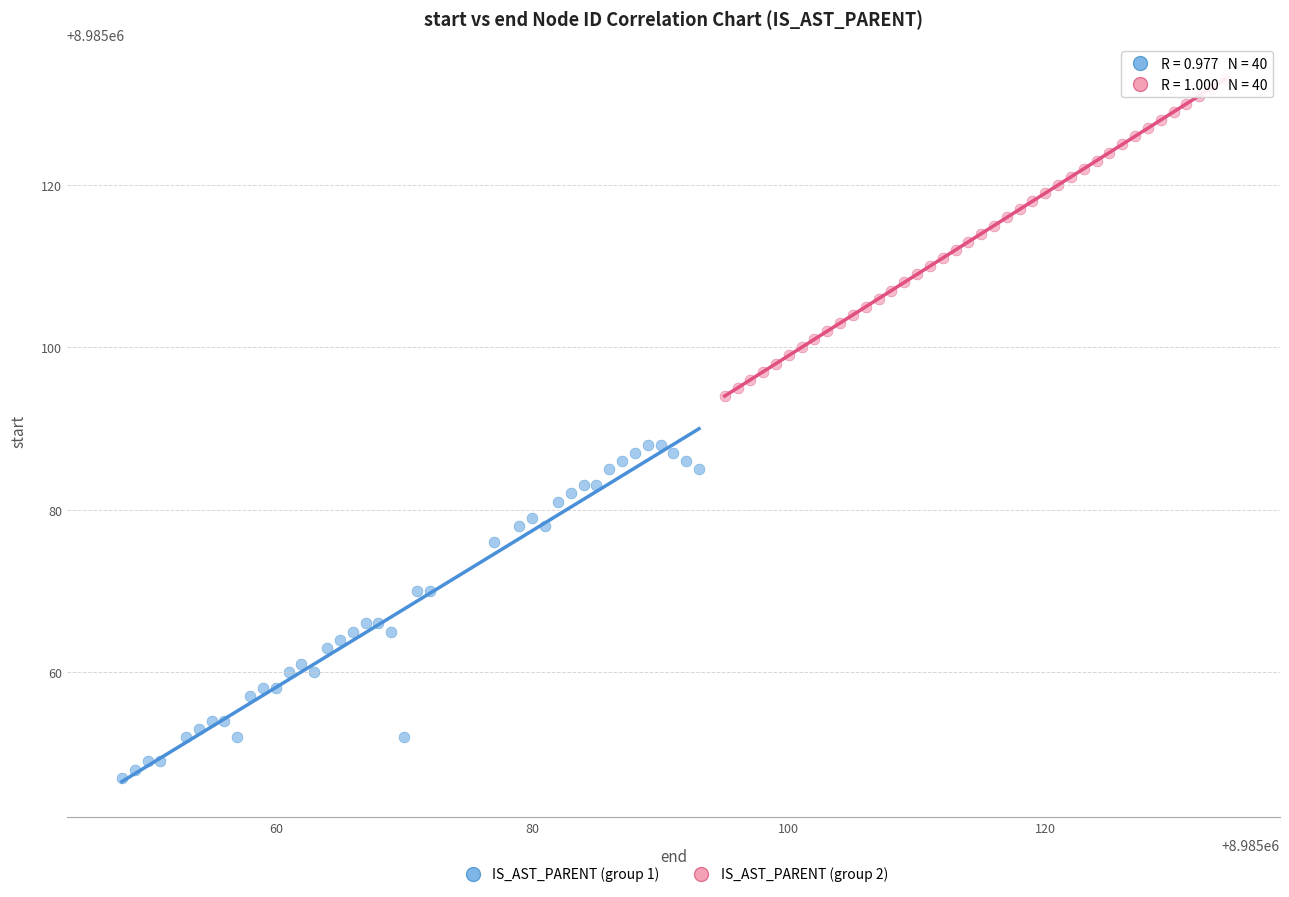

What are all the series names shown in the legend?

IS_AST_PARENT (group 1), IS_AST_PARENT (group 2)